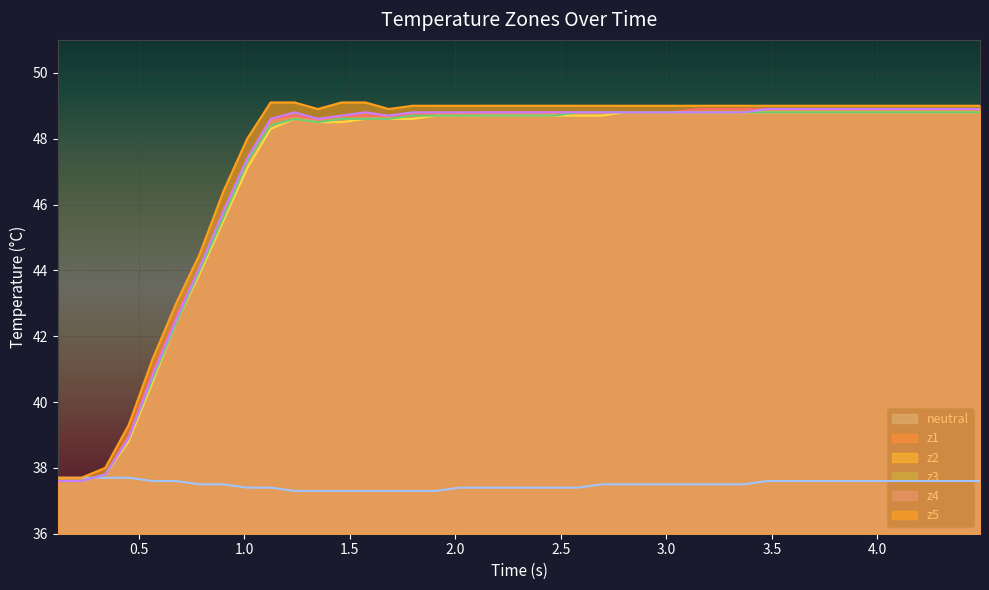

In z1, how many points are higher than both neighbors (excluding endpoints)?

2